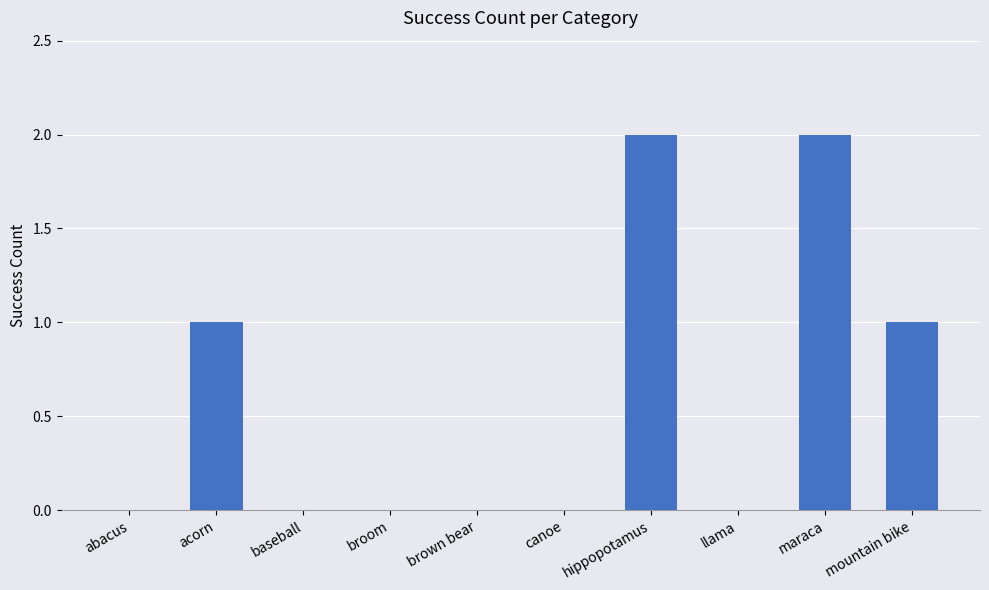

Count the number of categories in the chart.

10